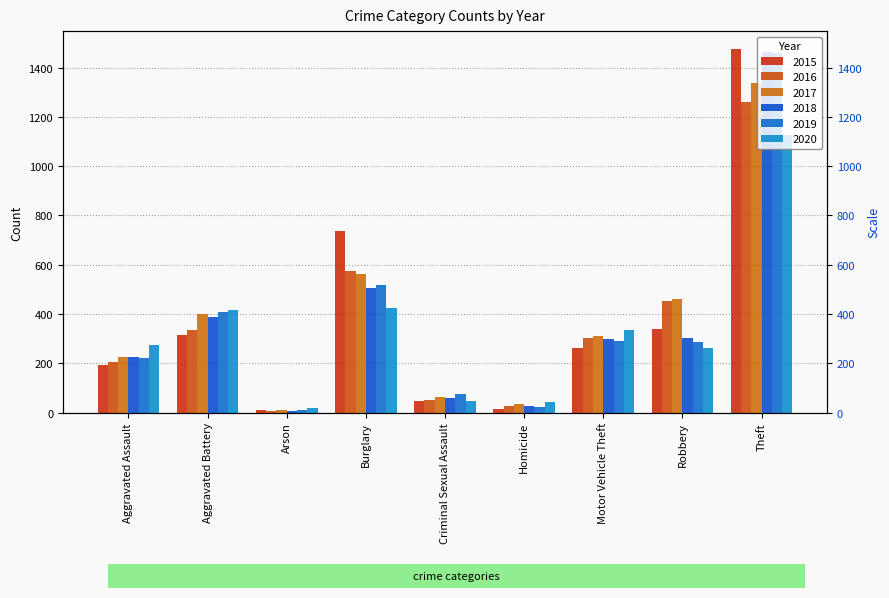

What is the total value across all series at Aggravated Battery?

2264